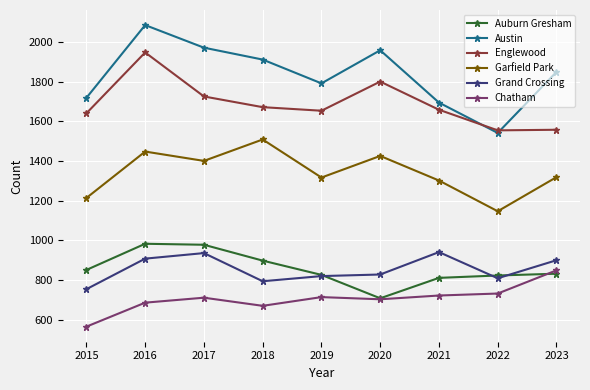

What is the greatest value displayed?

2086